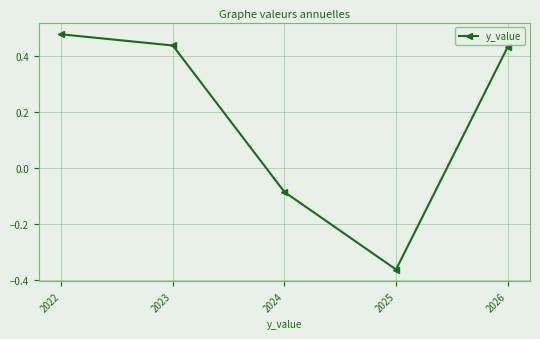

Where does the data first go above 0?

2022